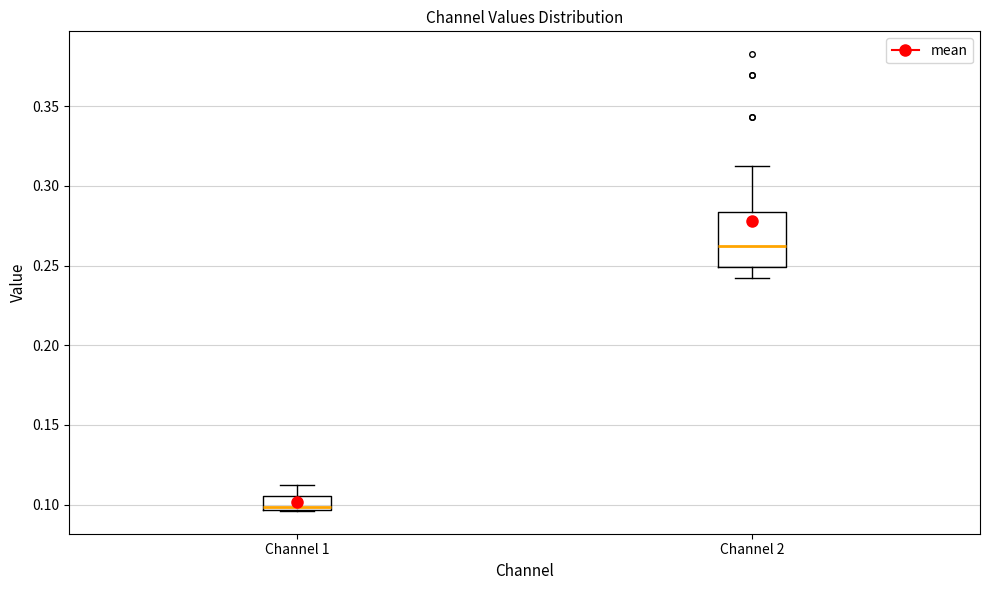

Comparing the boxes themselves (not the whiskers), which one is the tallest?

Channel 2